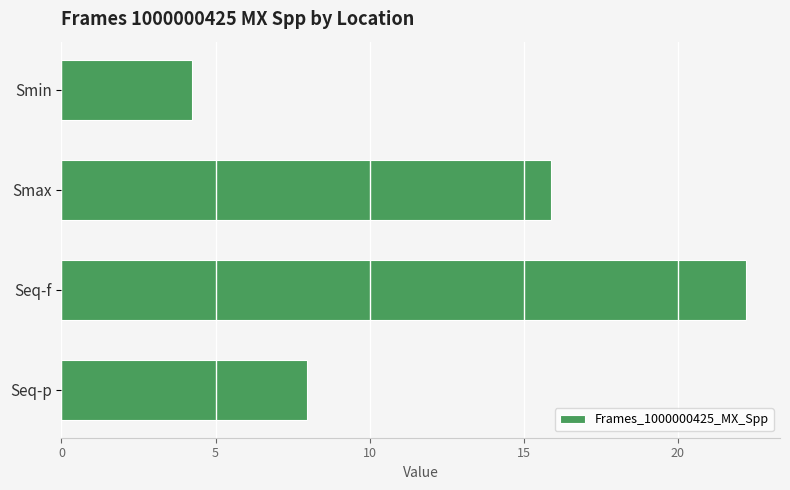

What is the greatest value displayed?

22.2